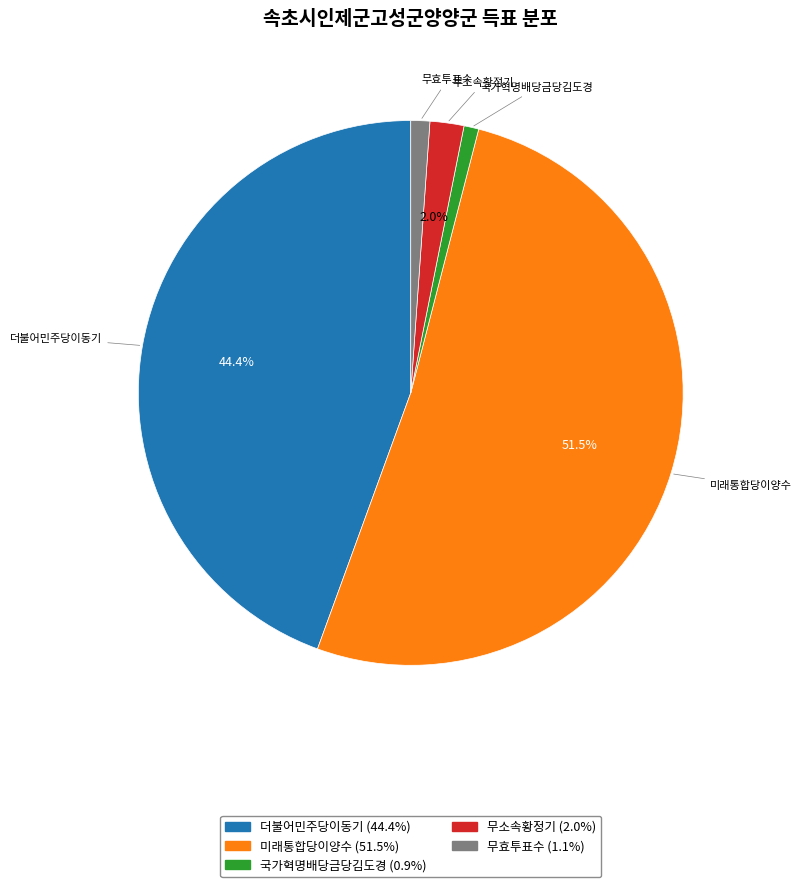

Is there any slice that represents more than half of the pie?

Yes